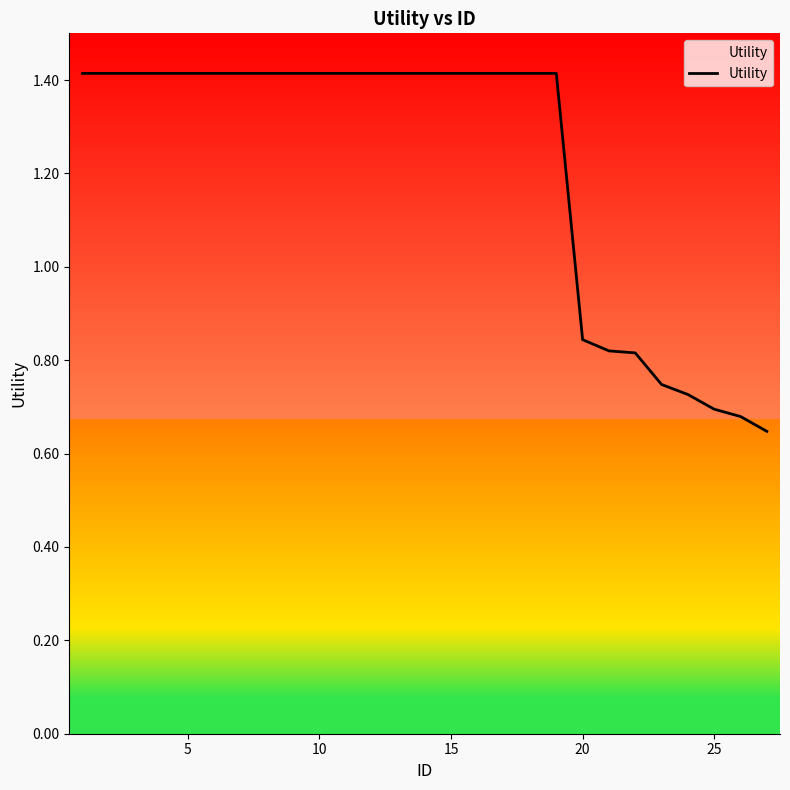

What is the maximum value shown in the chart?

1.4